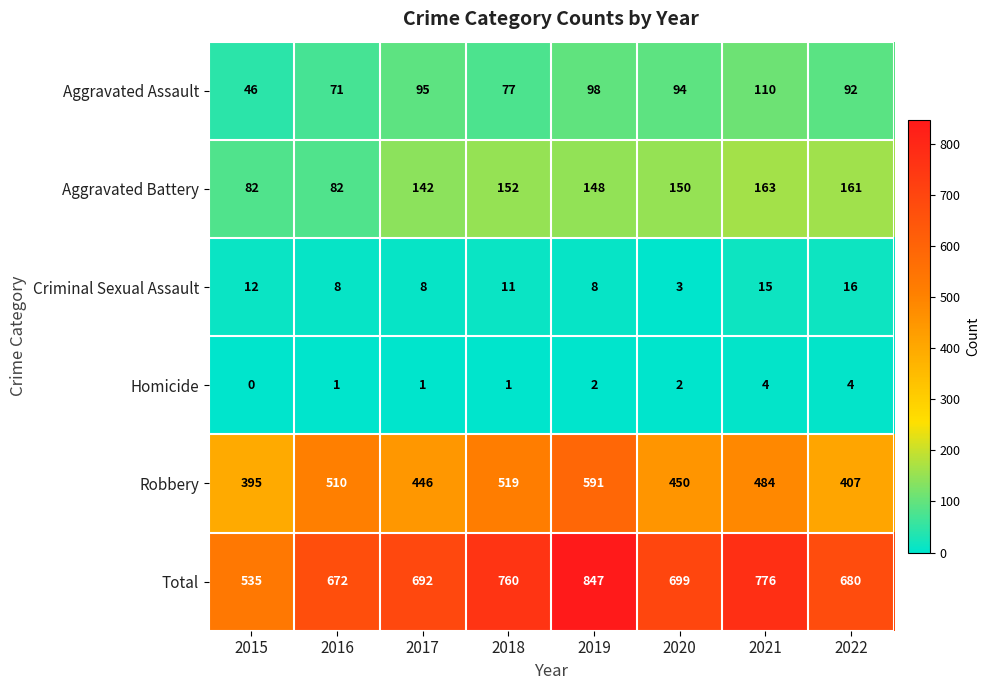

How many distinct data groups are displayed?

6